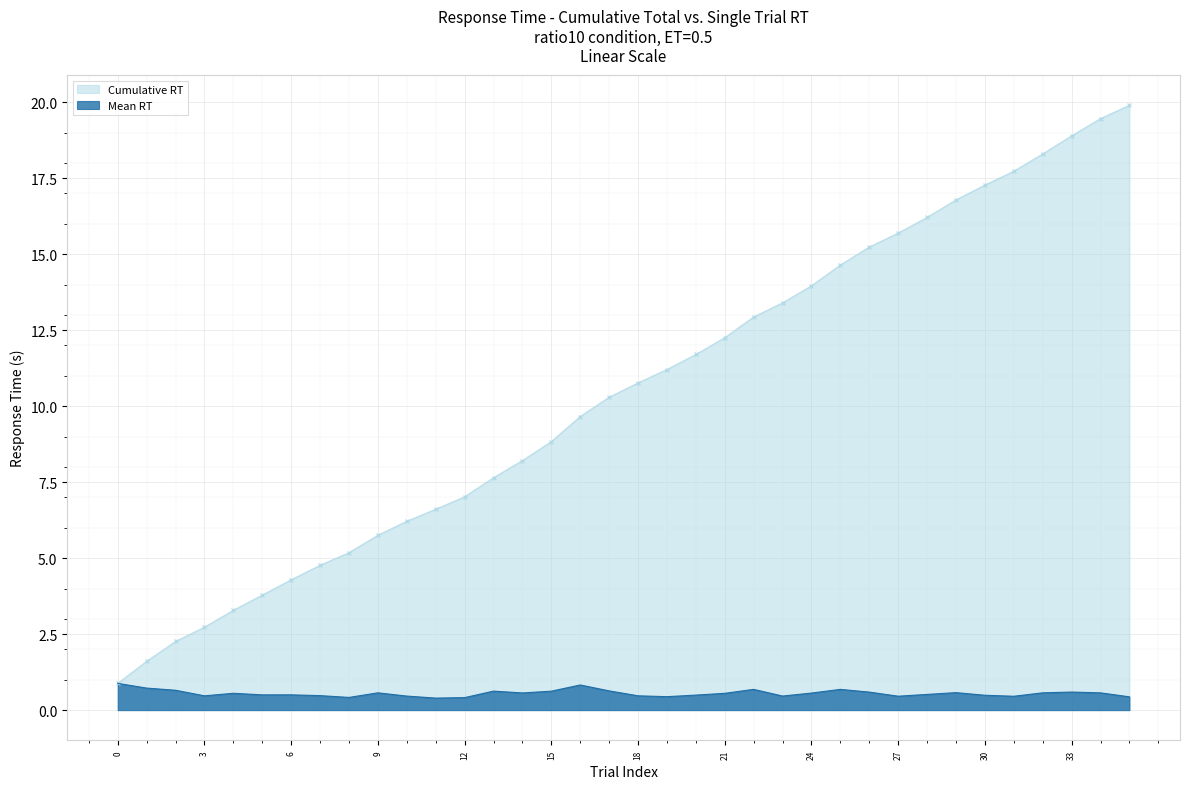

What is the value of the Cumulative RT point at the 10th from the left?

5.7